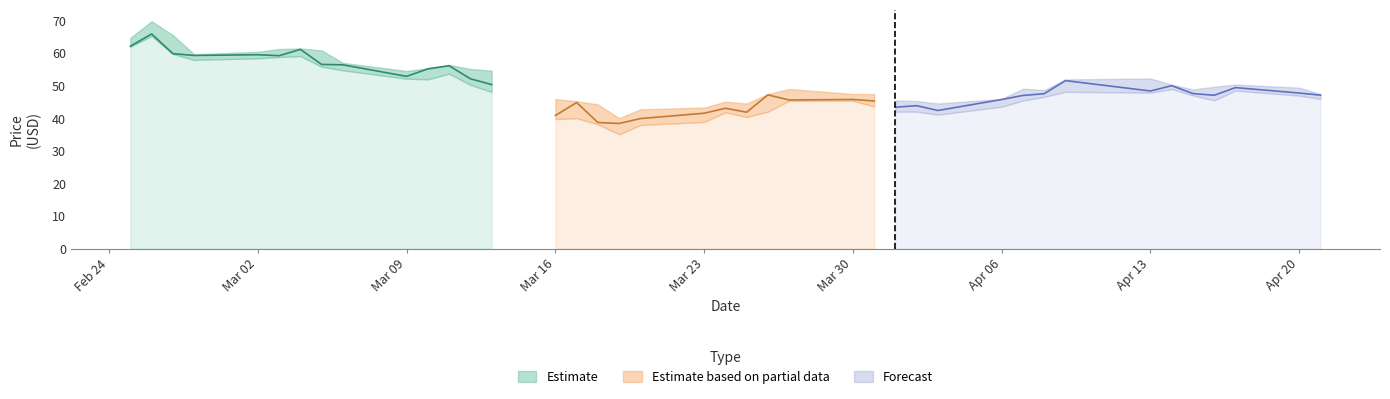

How many values in the High series exceed 49?

22